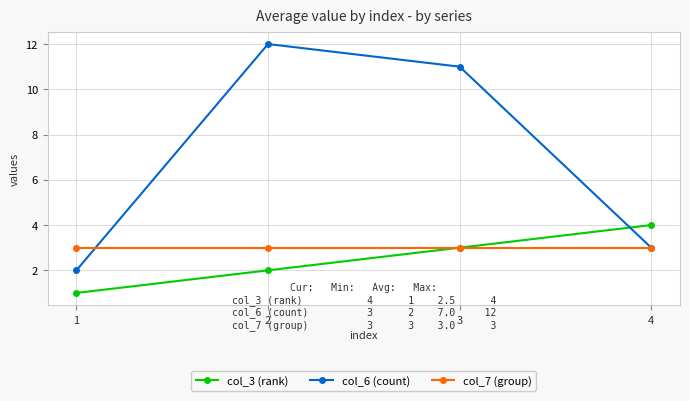

Where is the first local maximum for col_6 (count)?

2